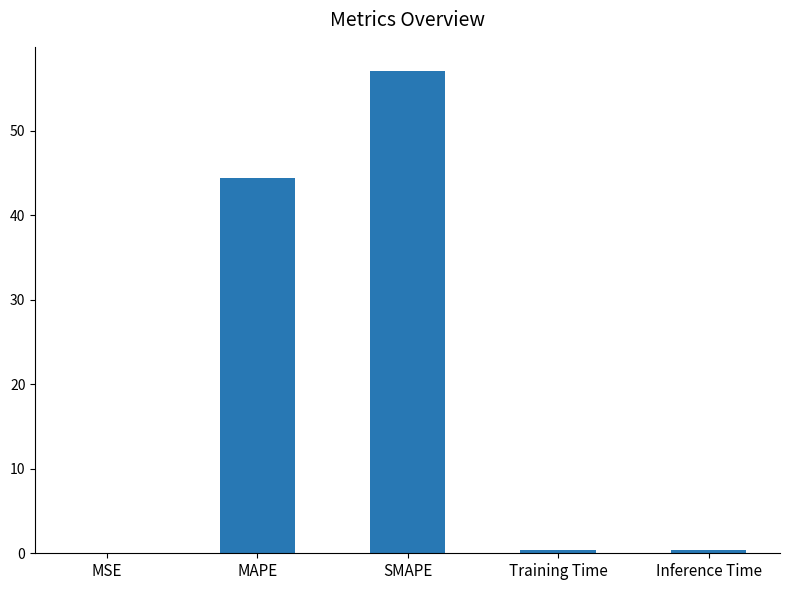

Is it true that the value at MAPE is 44.4?

True